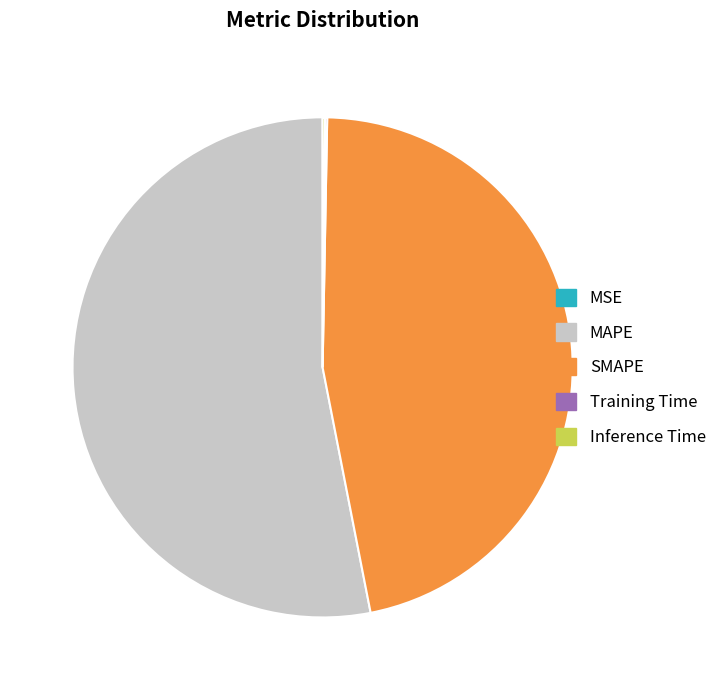

Which category has the biggest portion of the pie?

MAPE